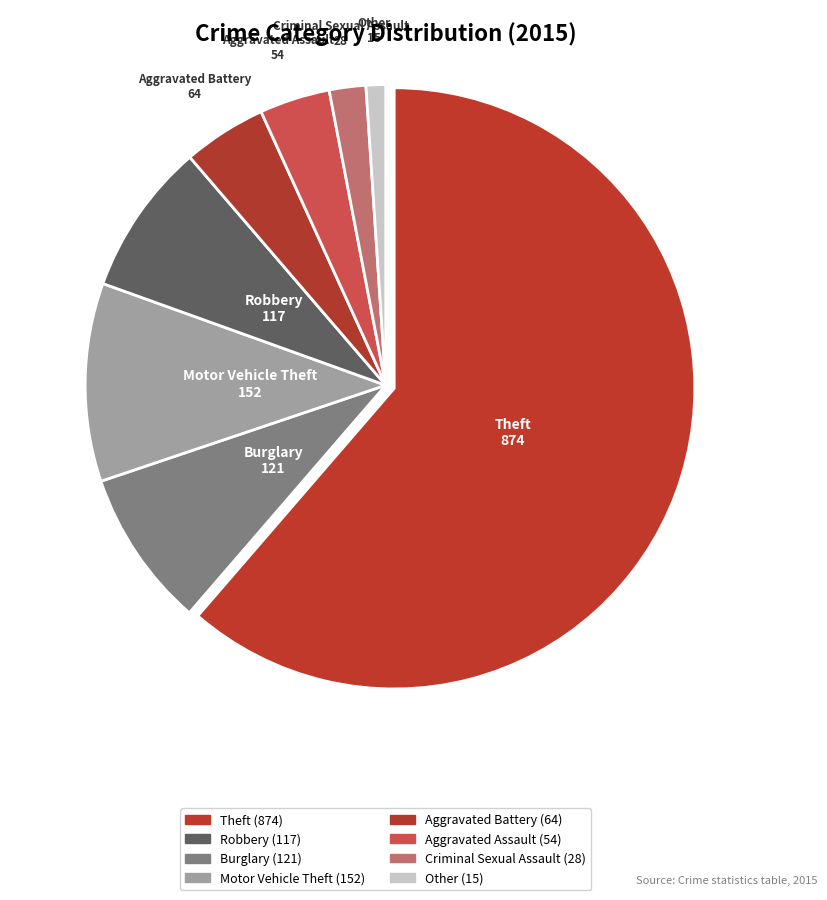

Is there a majority slice in this chart?

Yes